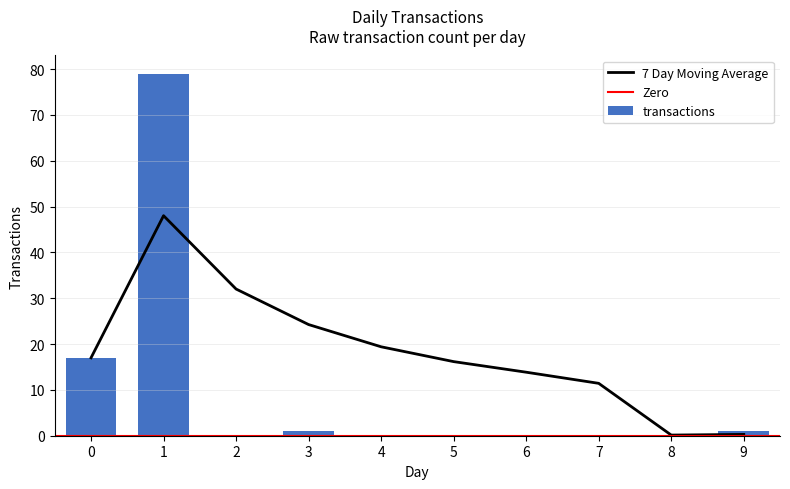

The value at 8 is 34. True or false?

False